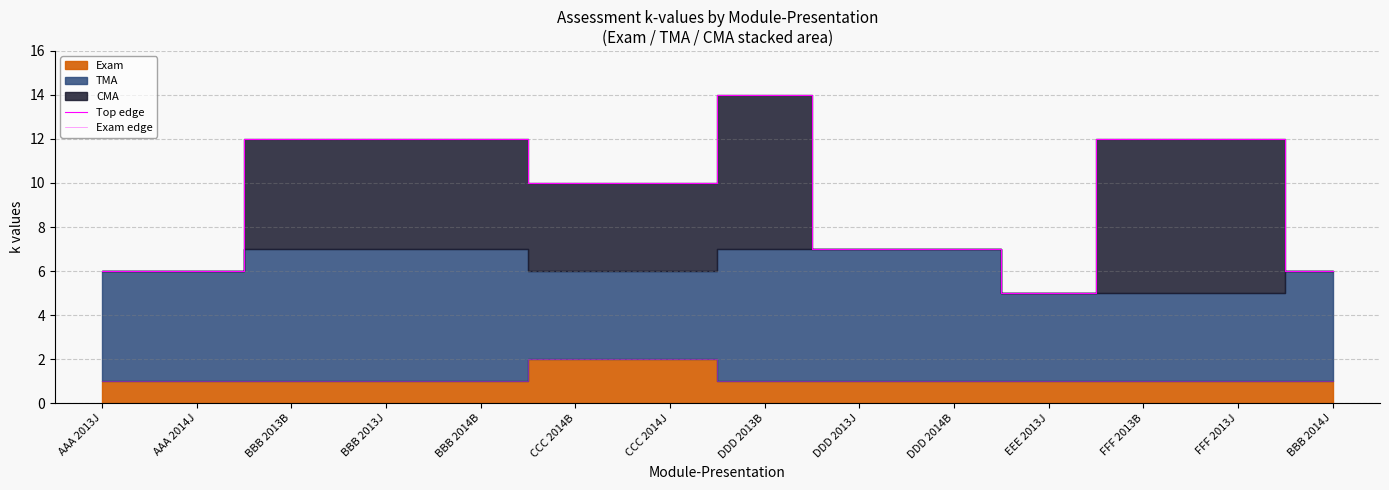

True or false: Top edge and Exam edge intersect in this chart.

False